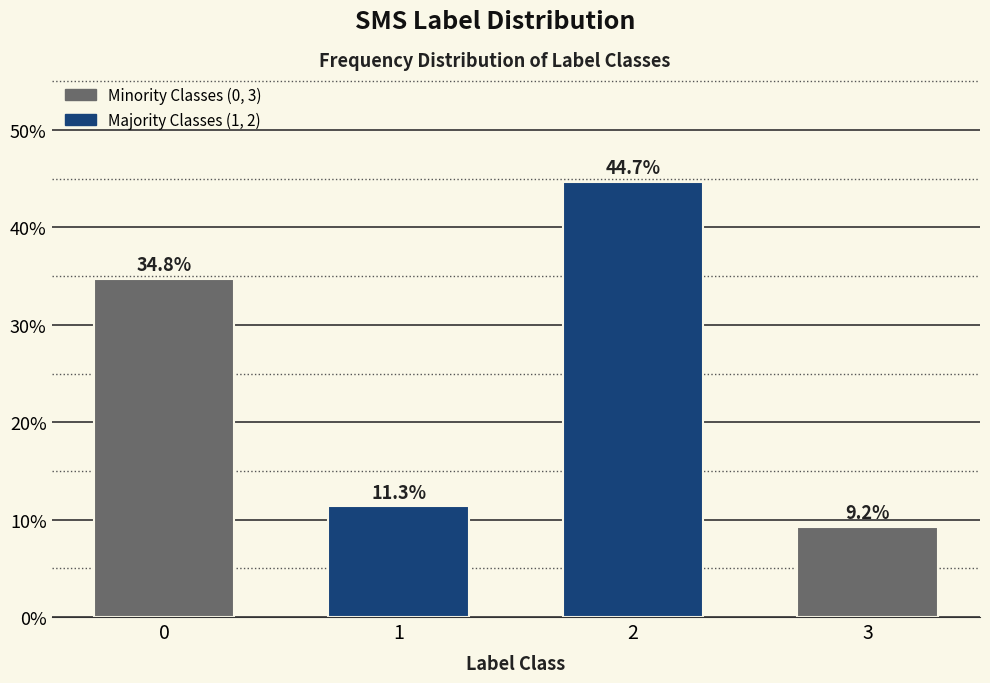

Reading right to left, transcribe all the data shown in this chart.

9.2	44.7	11.3	34.8